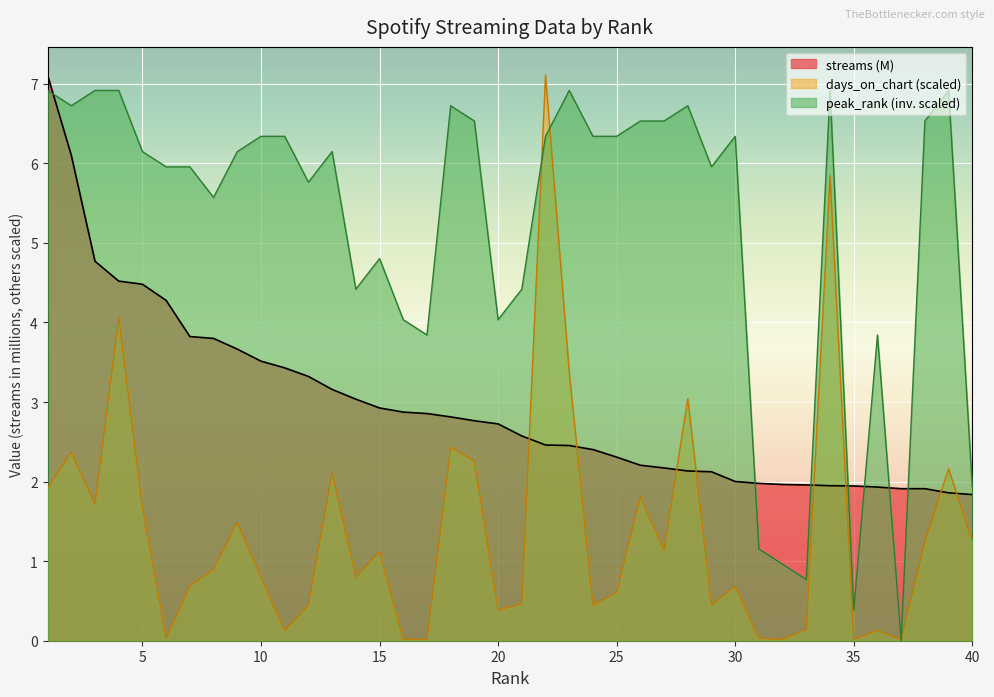

Which series has the widest spread of values?

days_on_chart (scaled)